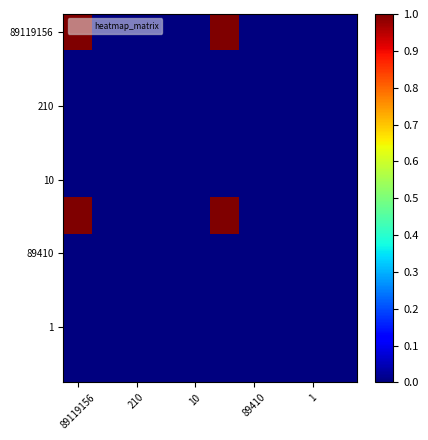

At how many categories does at least one series exceed 0?

10